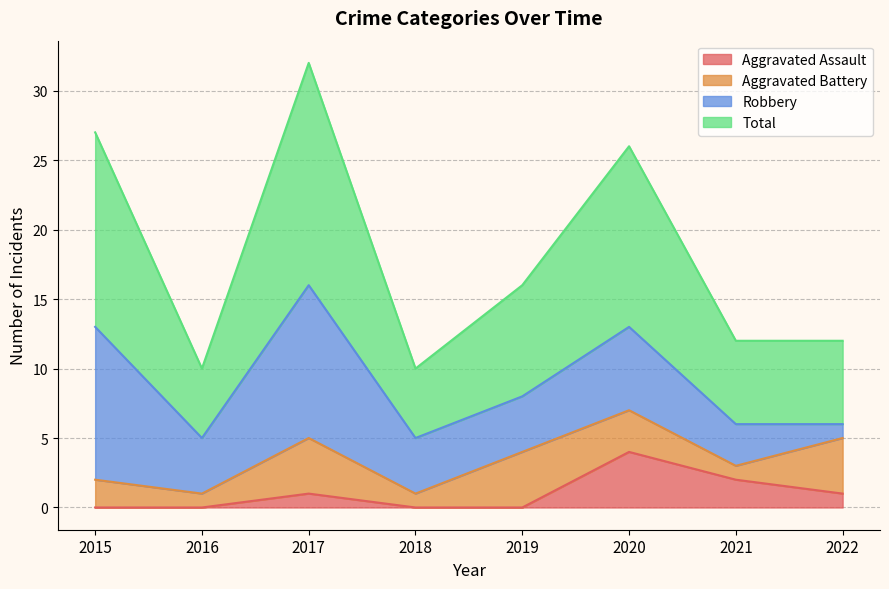

What is the maximum value for Total?

32